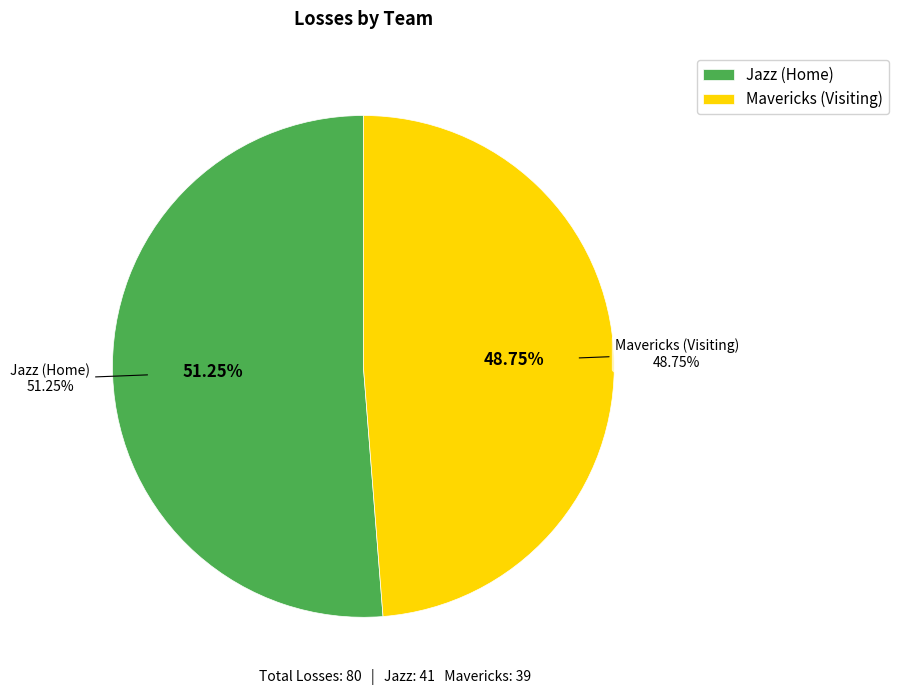

Which slice is the smallest?

Mavericks (Visiting)